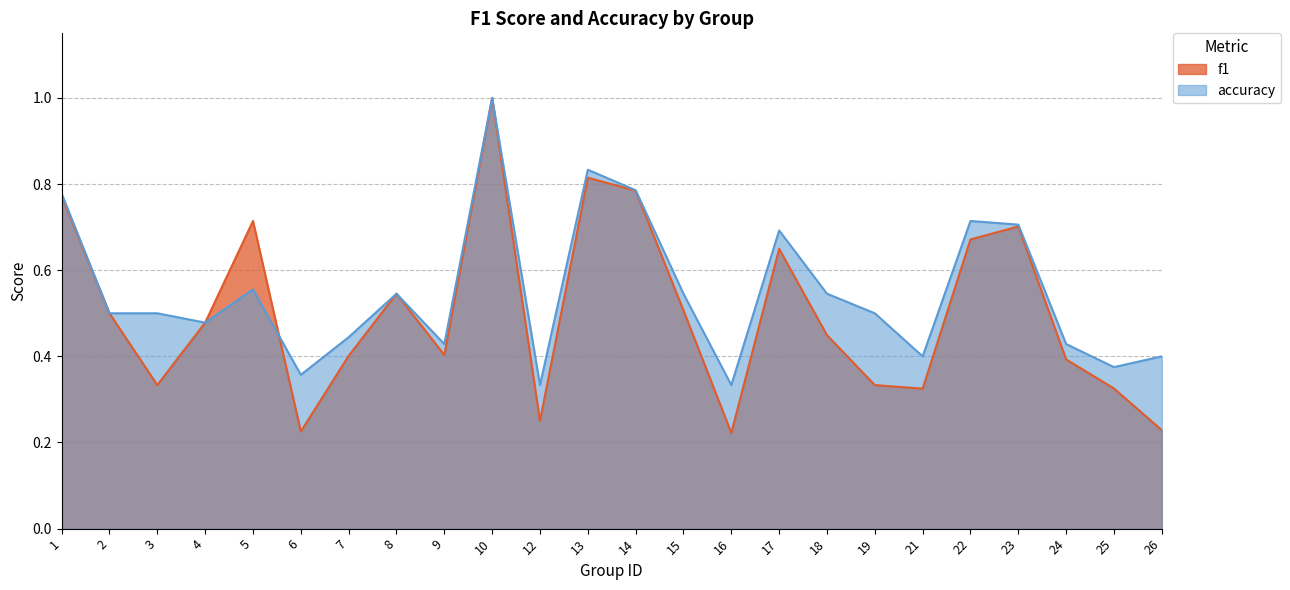

At how many categories does at least one series exceed 0?

24